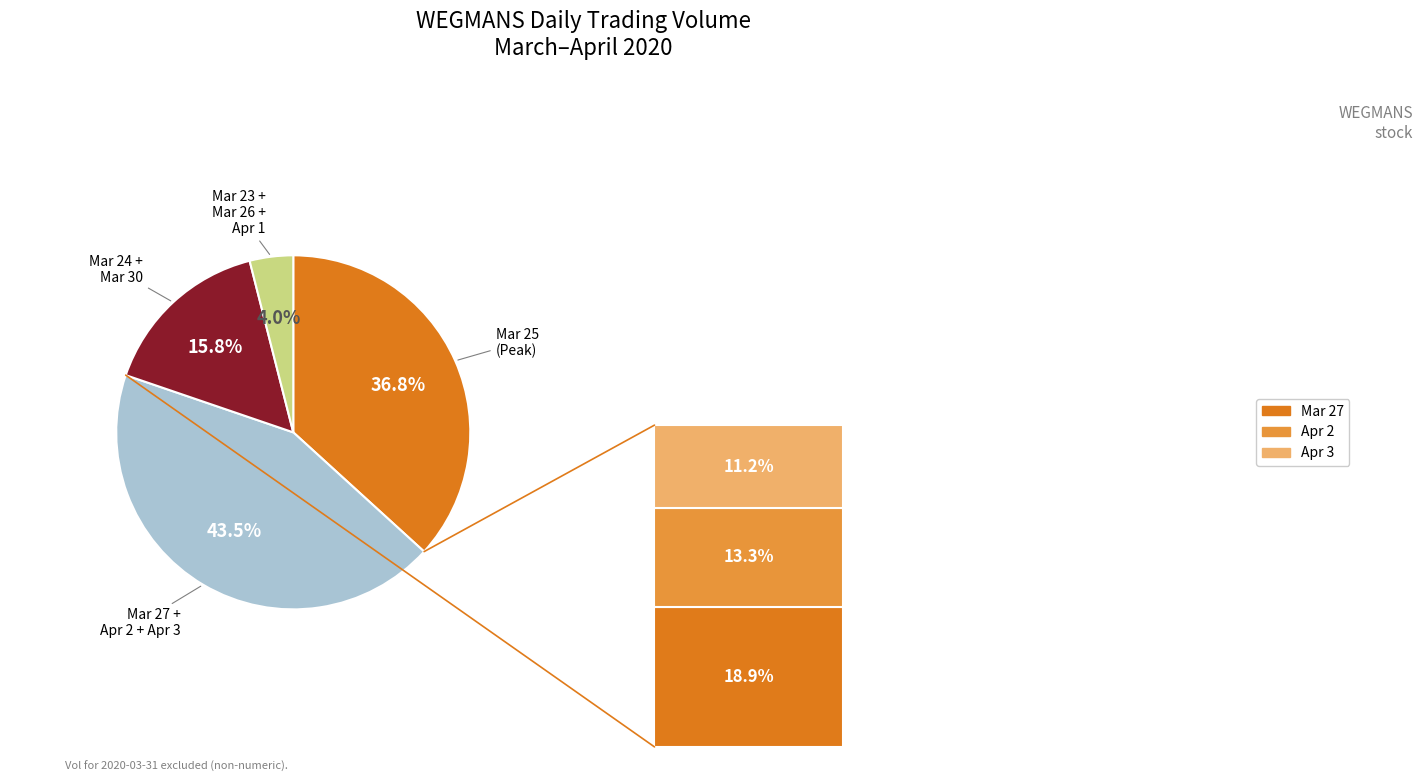

Approximately how many times larger is the value at 2020-04-02 compared to 2020-03-25?

0.4